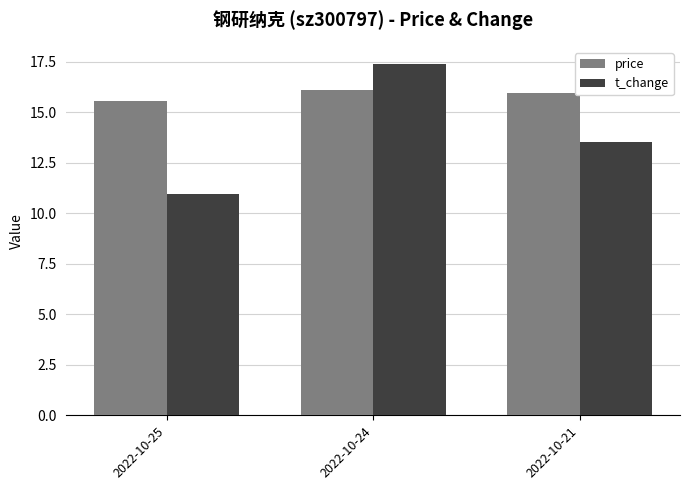

What value does the price series have at 2022-10-21?

15.9